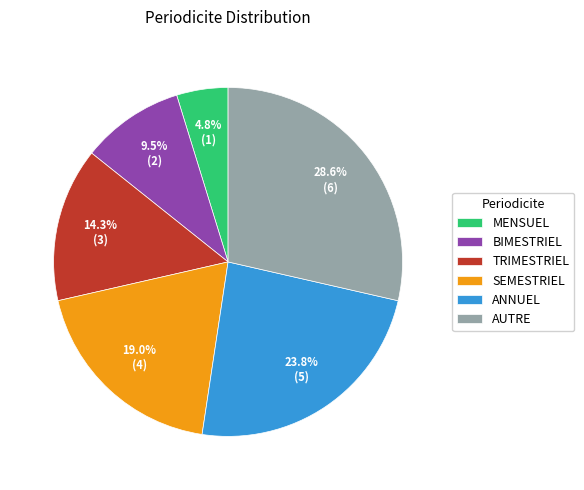

Rank the categories by value from lowest to highest.

MENSUEL, BIMESTRIEL, TRIMESTRIEL, SEMESTRIEL, ANNUEL, AUTRE